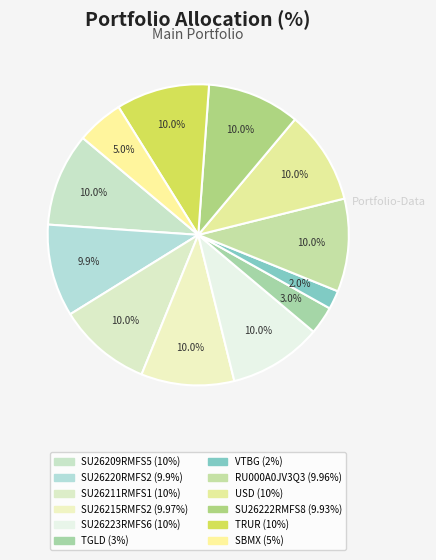

Is there any slice that represents more than half of the pie?

No